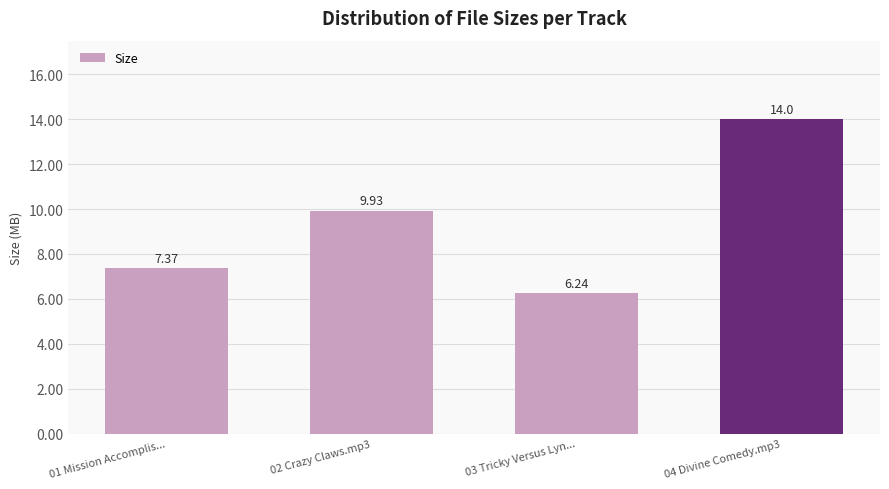

What is the difference between the maximum and minimum values?

7.8